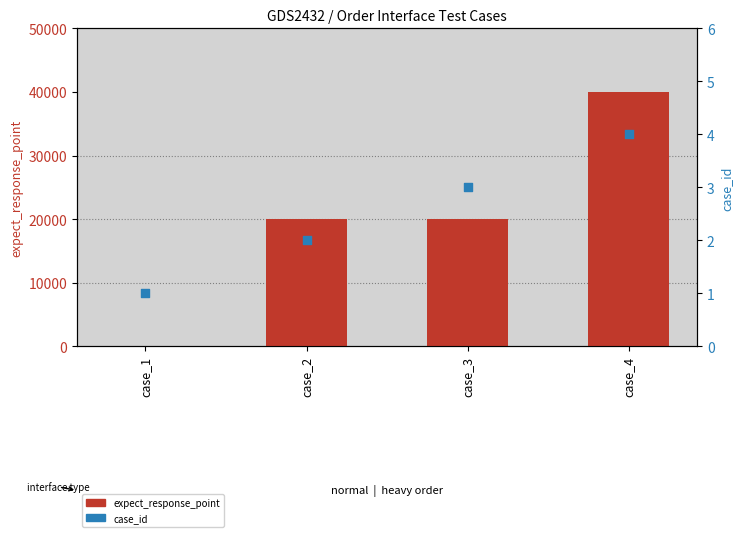

Which series has the largest Y range (max minus min)?

expect_response_point